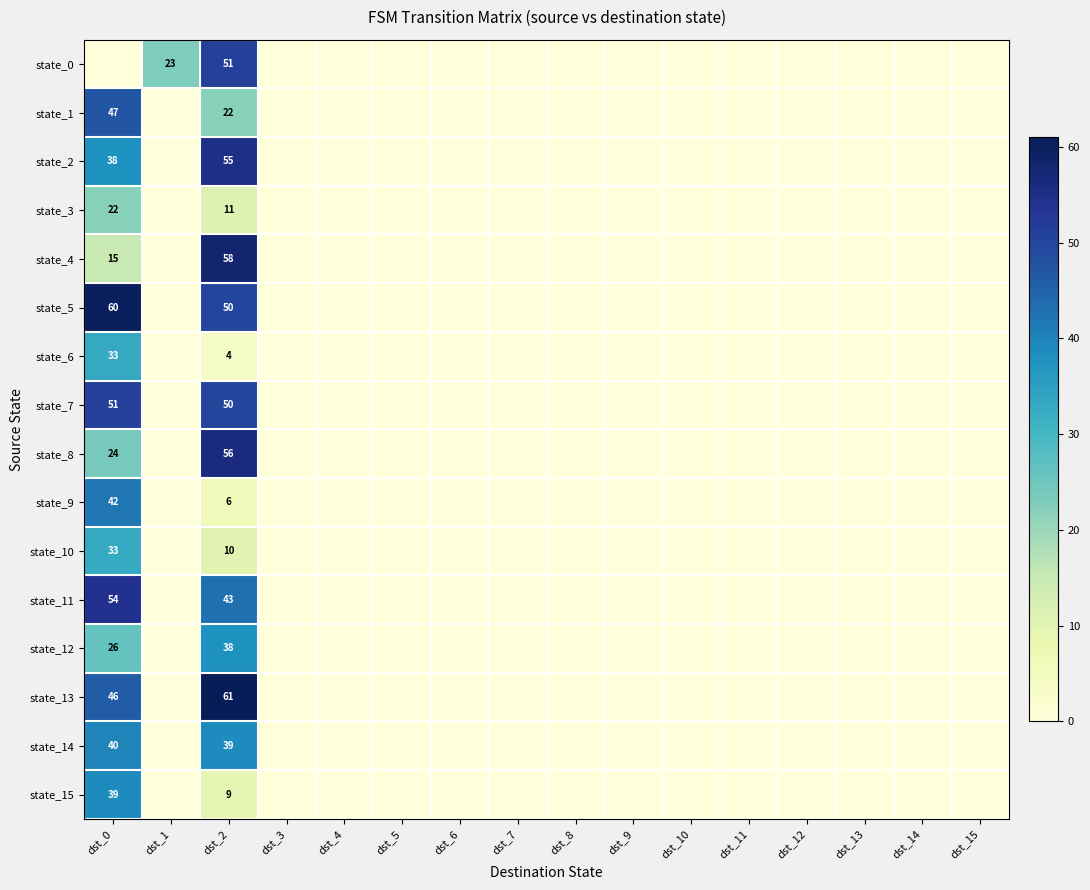

What is the total value across all series at dst_2?

563